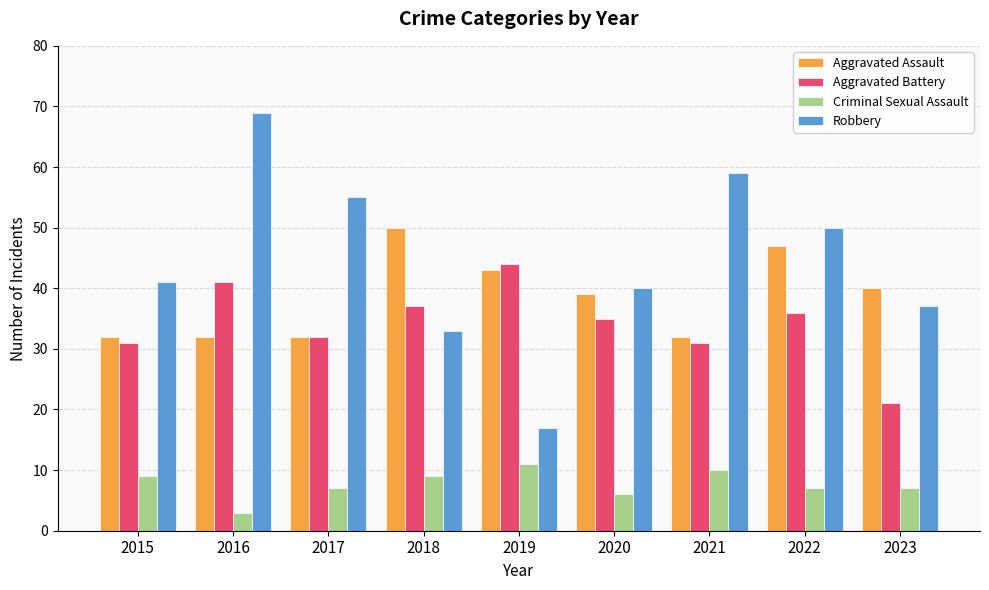

Reading left to right, what are all the values shown in this chart?

Aggravated Assault: 32	32	32	50	43	39	32	47	40
Aggravated Battery: 31	41	32	37	44	35	31	36	21
Criminal Sexual Assault: 9	3	7	9	11	6	10	7	7
Robbery: 41	69	55	33	17	40	59	50	37